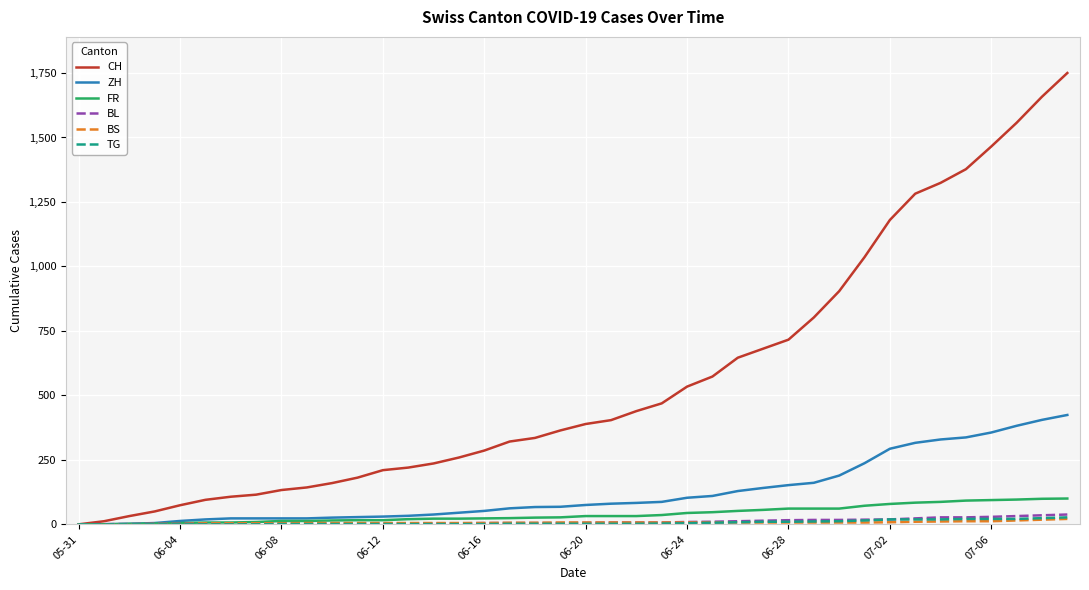

What is the sum of all CH values?

22519